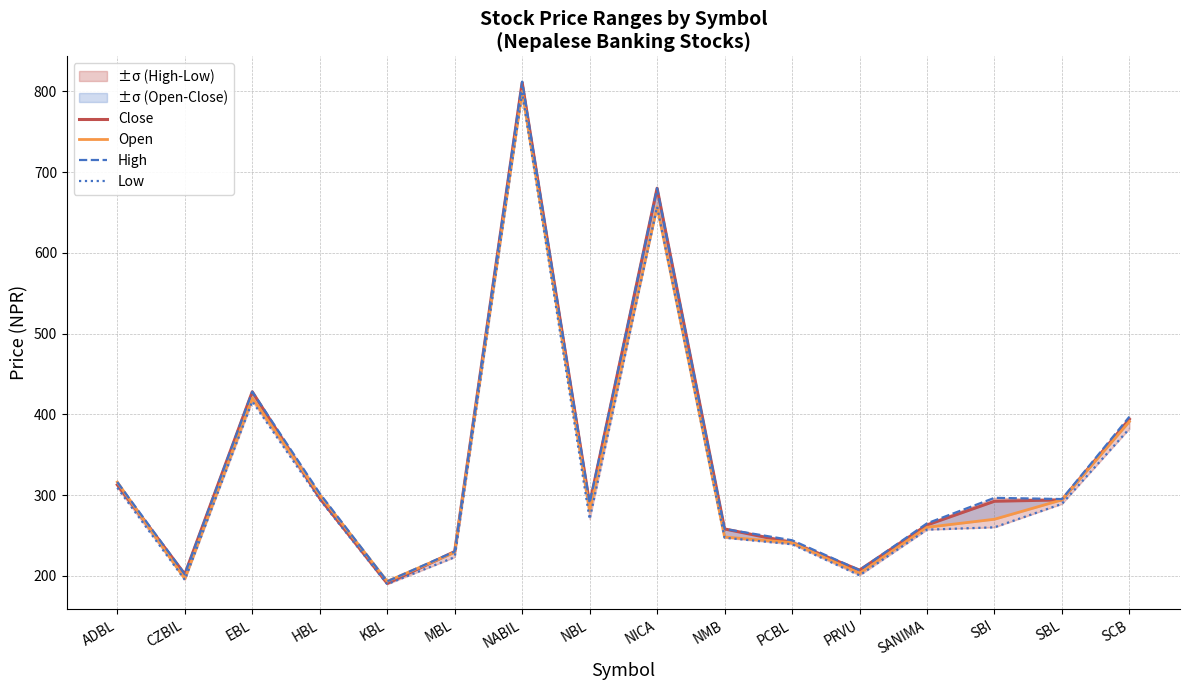

At which category is the sum across all series the highest?

NABIL